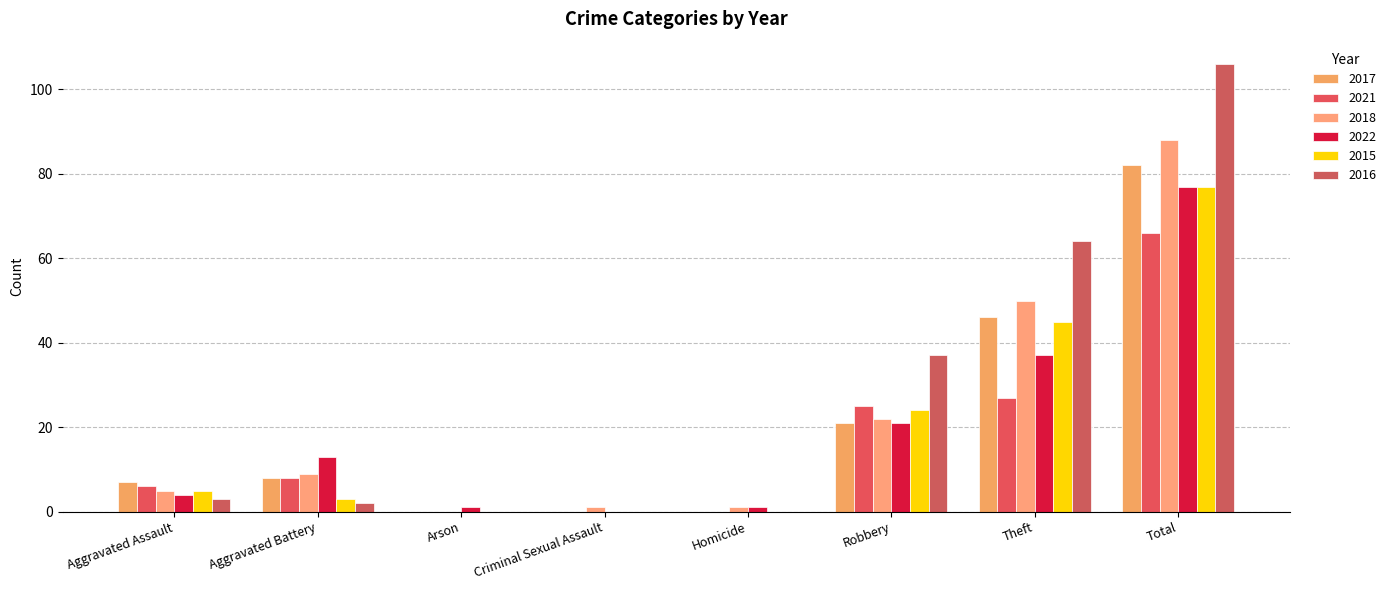

What is the total value across all series at Robbery?

150